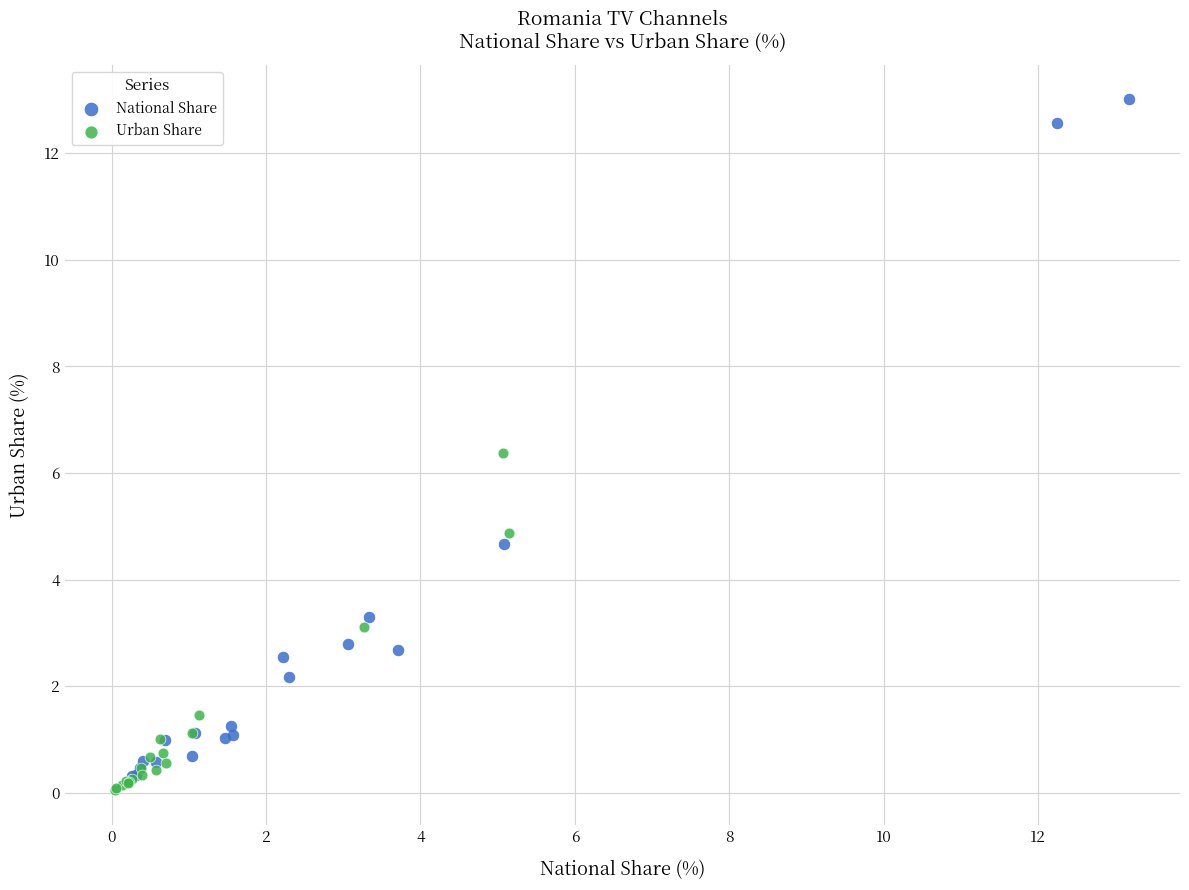

Which series reaches the maximum Y coordinate?

National Share